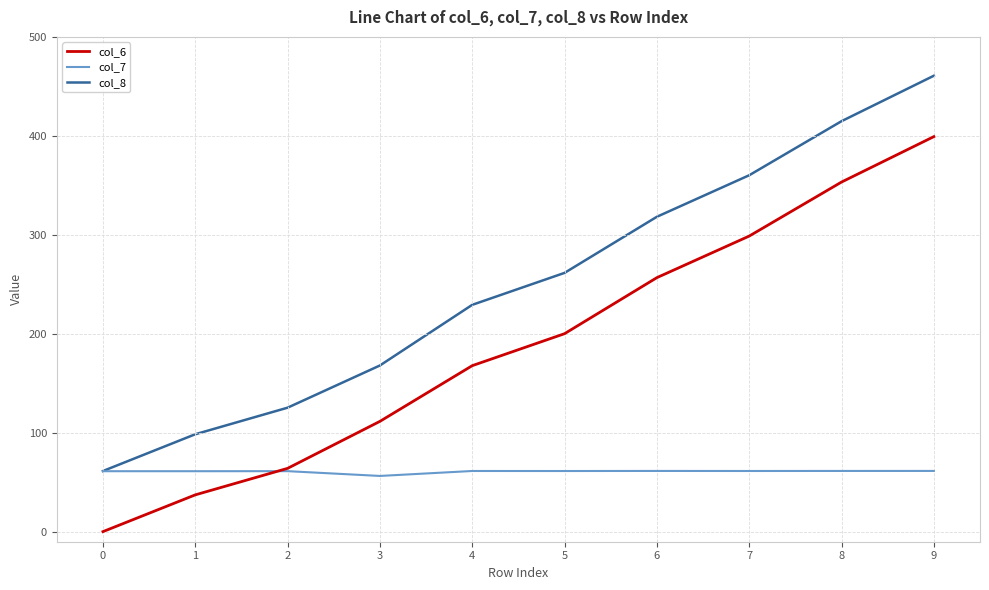

At which category is the sum across all series the highest?

9